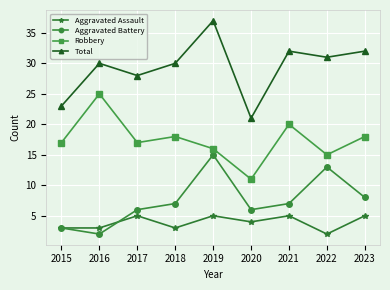

Reading left to right, list all the values displayed in this chart.

Aggravated Assault: 2015=3	2016=3	2017=5	2018=3	2019=5	2020=4	2021=5	2022=2	2023=5
Aggravated Battery: 2015=3	2016=2	2017=6	2018=7	2019=15	2020=6	2021=7	2022=13	2023=8
Robbery: 2015=17	2016=25	2017=17	2018=18	2019=16	2020=11	2021=20	2022=15	2023=18
Total: 2015=23	2016=30	2017=28	2018=30	2019=37	2020=21	2021=32	2022=31	2023=32